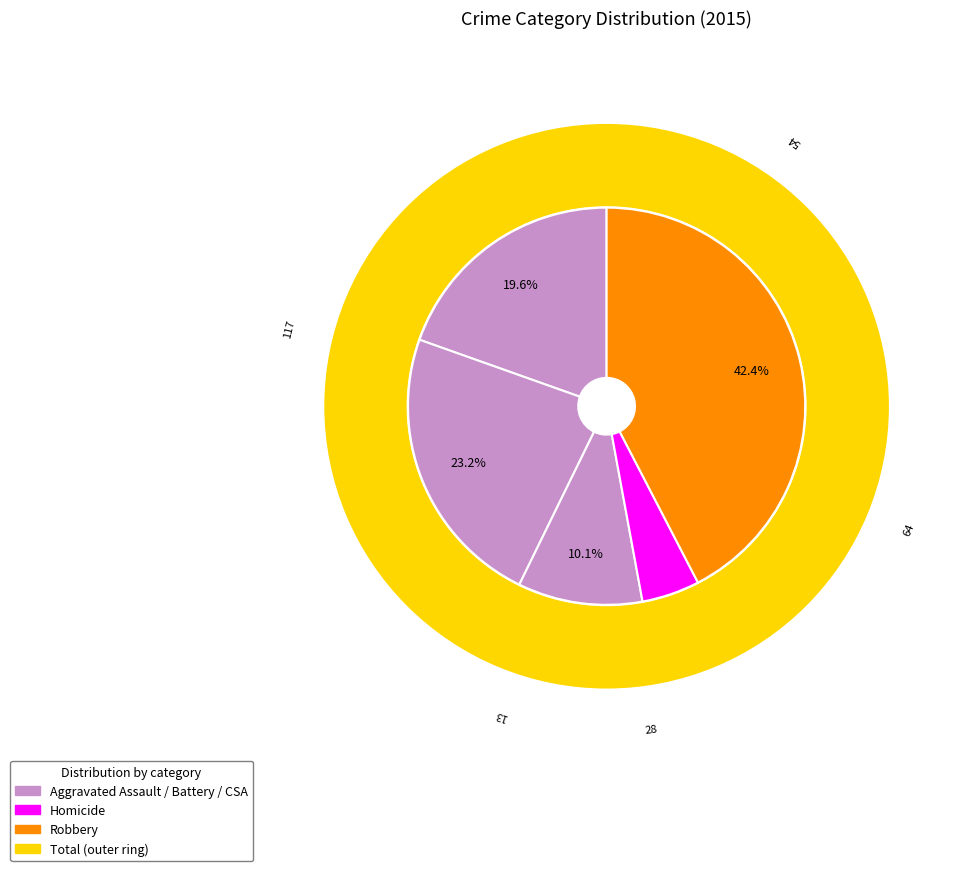

What percentage is NOT represented by Aggravated Battery?

76.8%